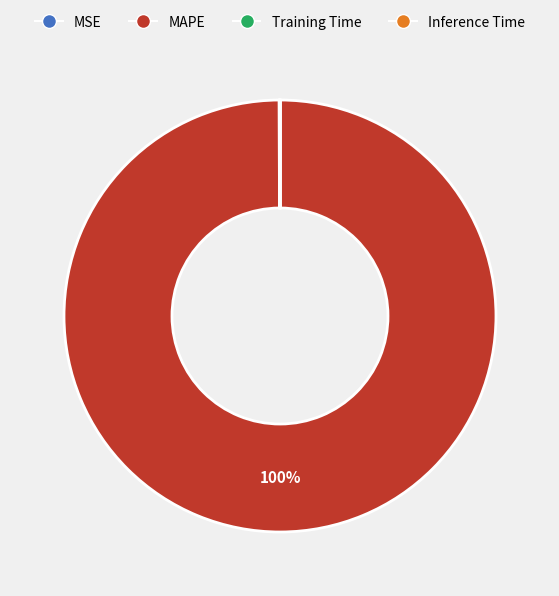

To the nearest percent, what is the average slice percentage?

25%